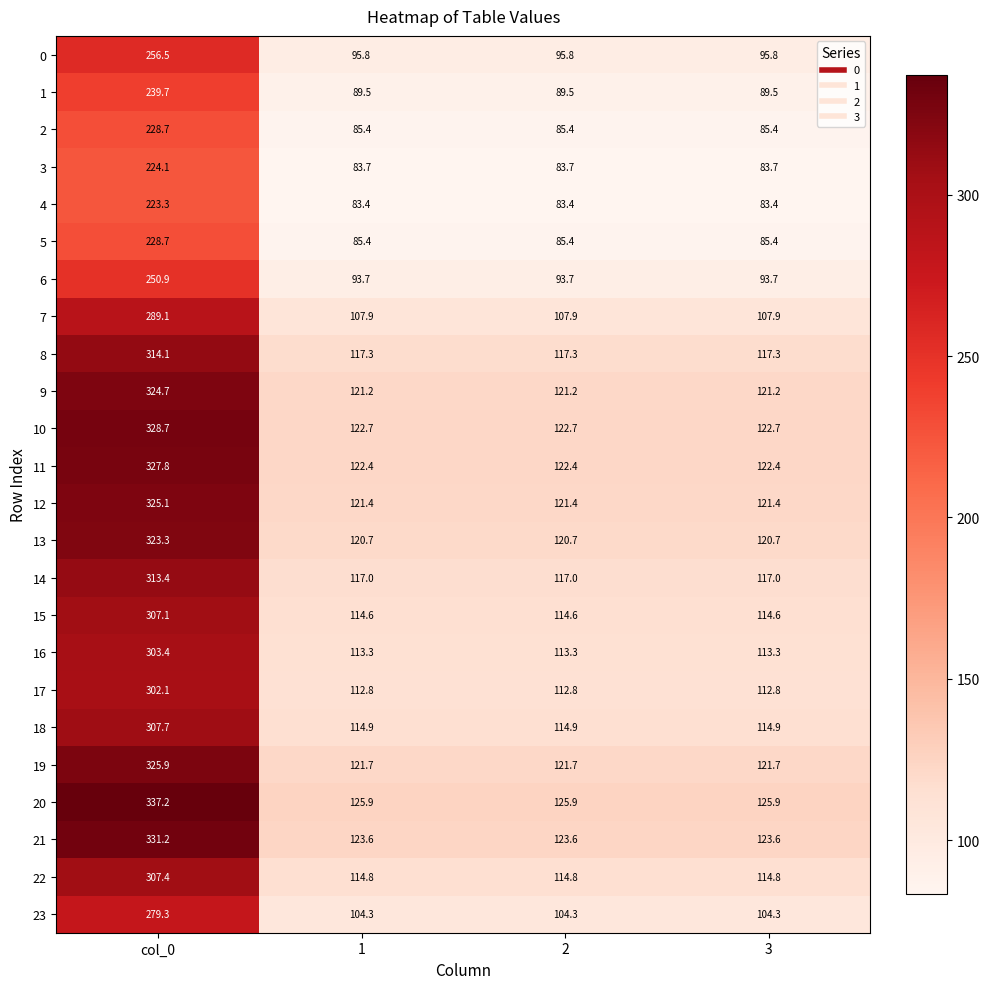

The 12 series shows 121.4 at 3. True or false?

True